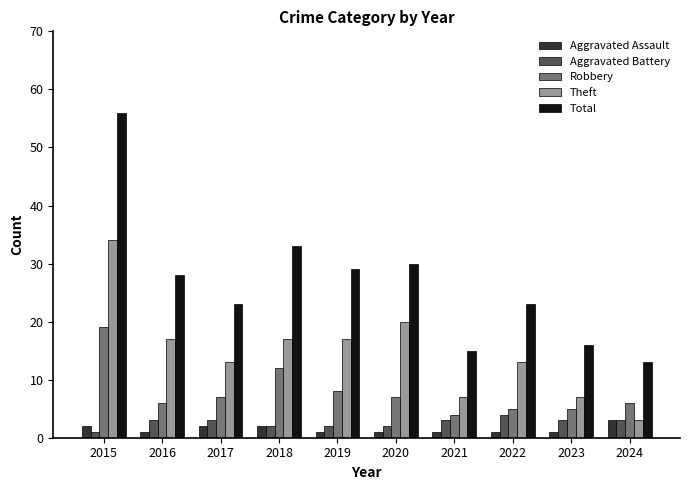

How many series are shown in this chart?

5